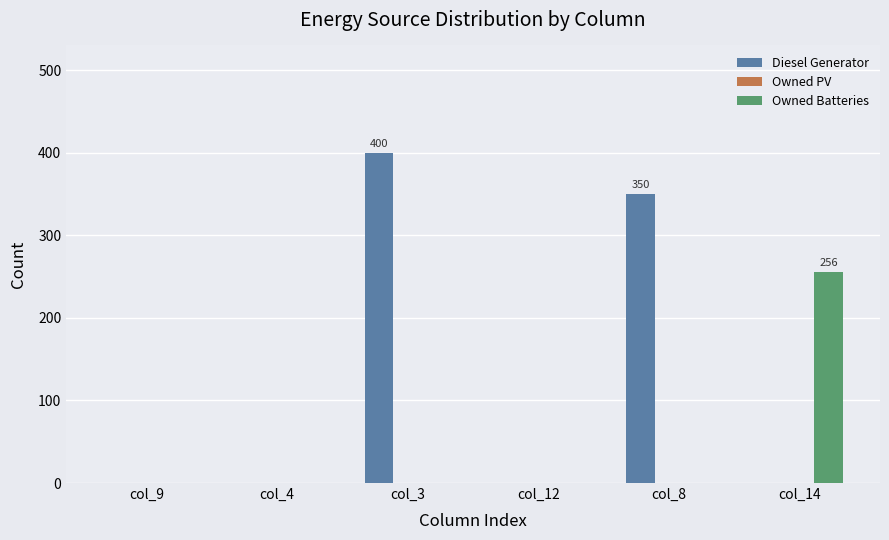

Between col_3 and col_14, which series saw the biggest shift?

Diesel Generator